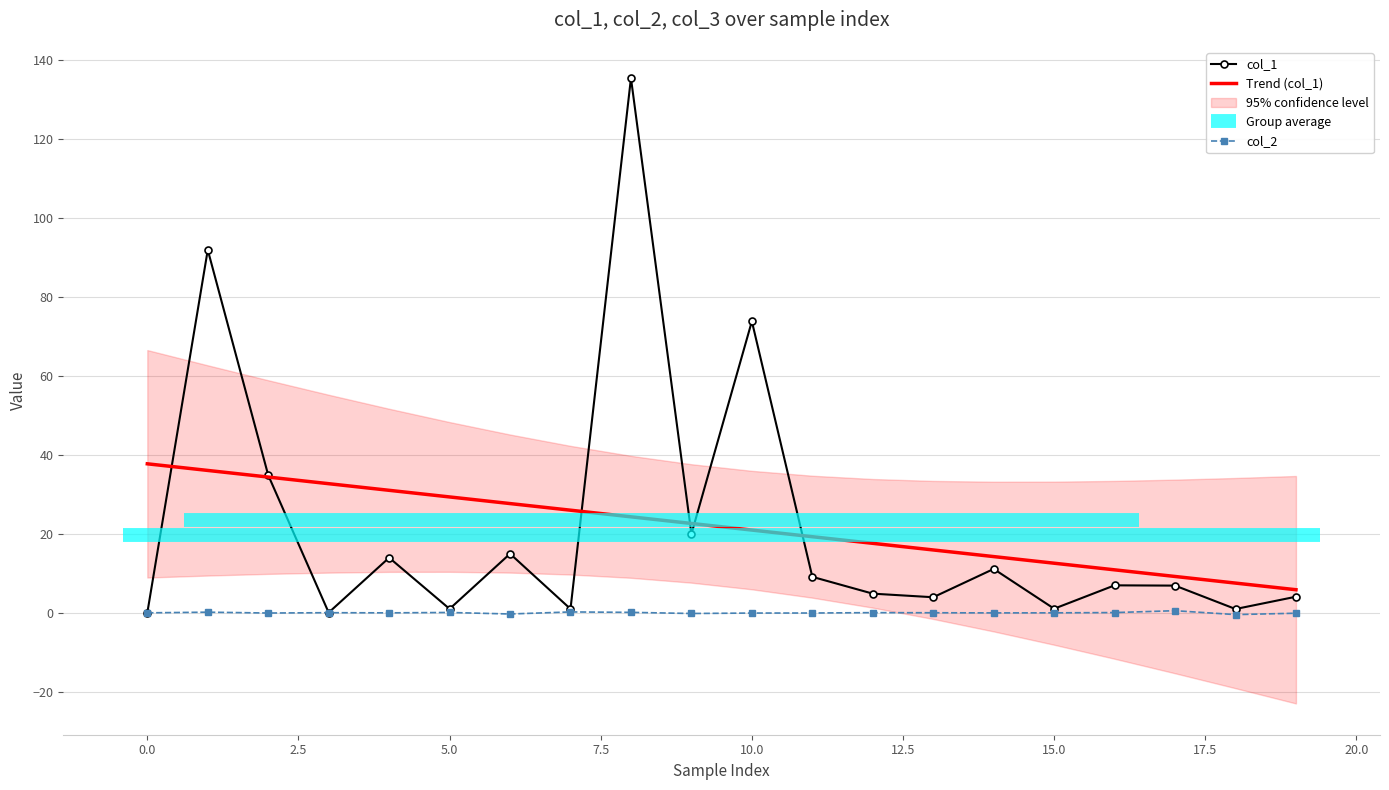

How many times do Trend (col_1) and col_1 cross each other?

6